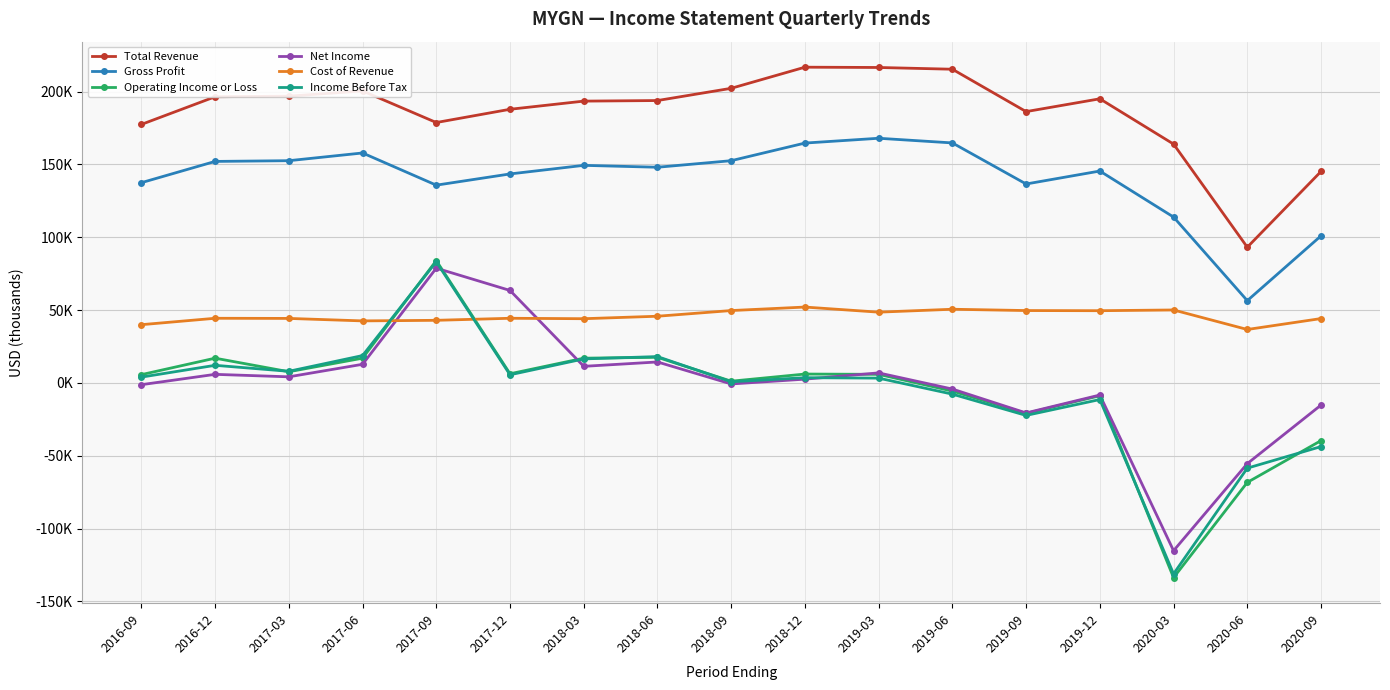

What is the maximum value for Cost of Revenue?

52100